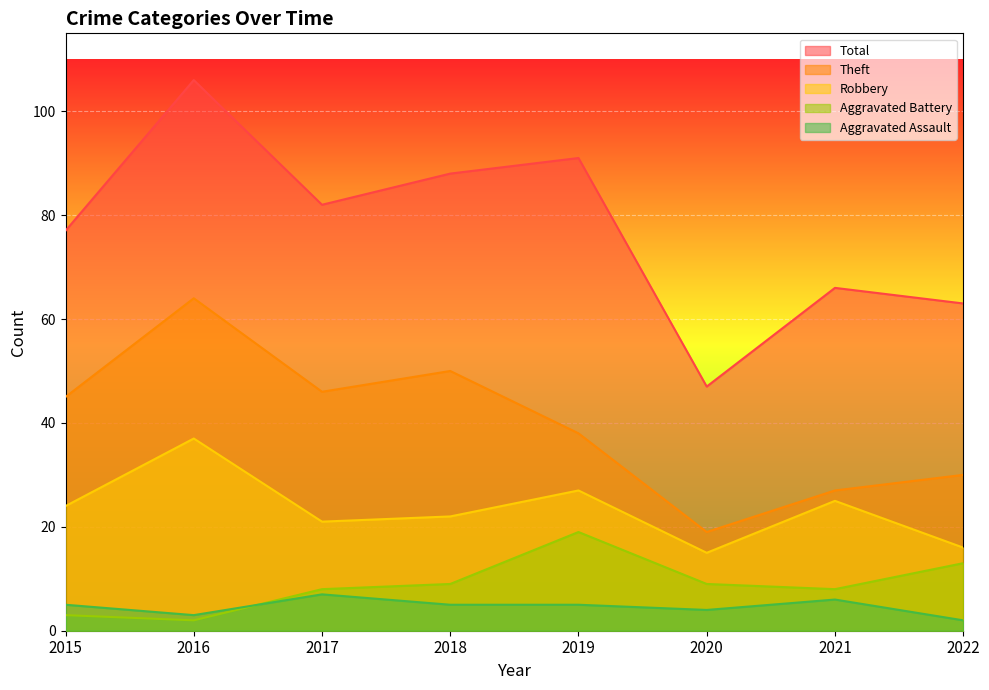

What is the difference between the maximum and minimum values in the Total series?

59